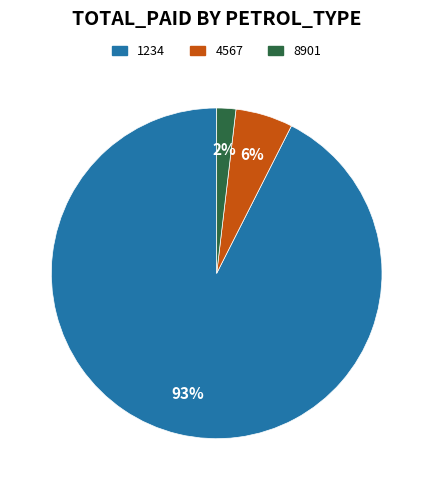

How many slices are in this pie chart?

3